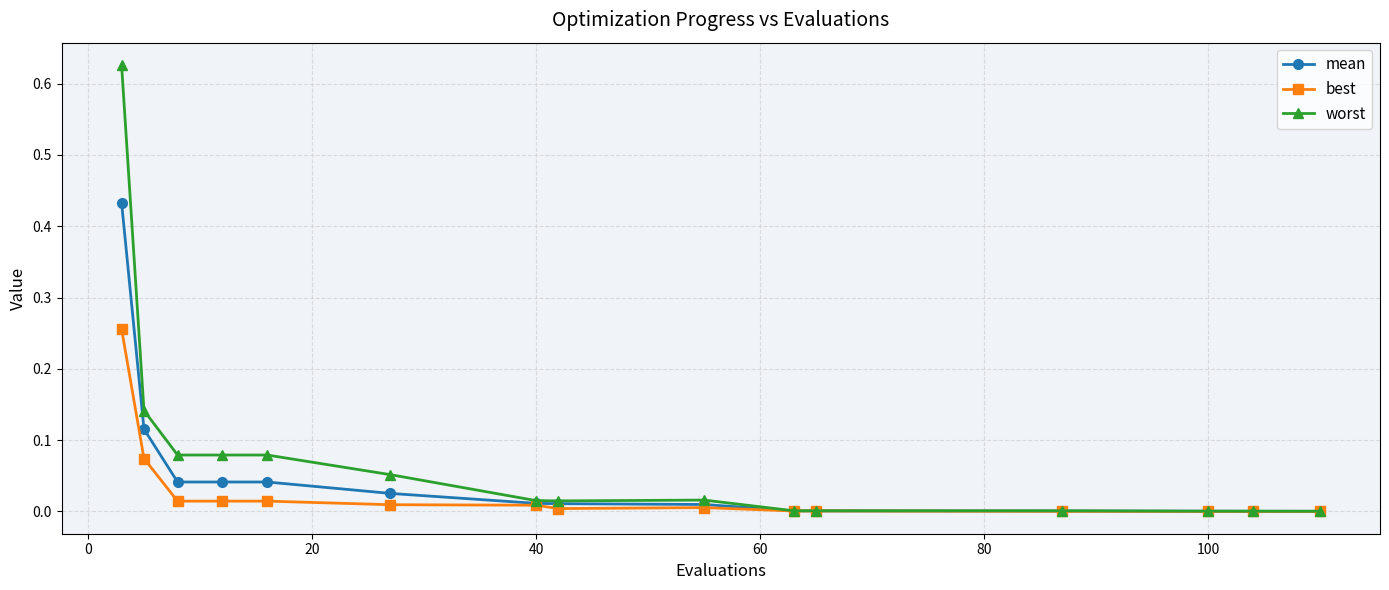

Which series has the widest spread of values?

worst